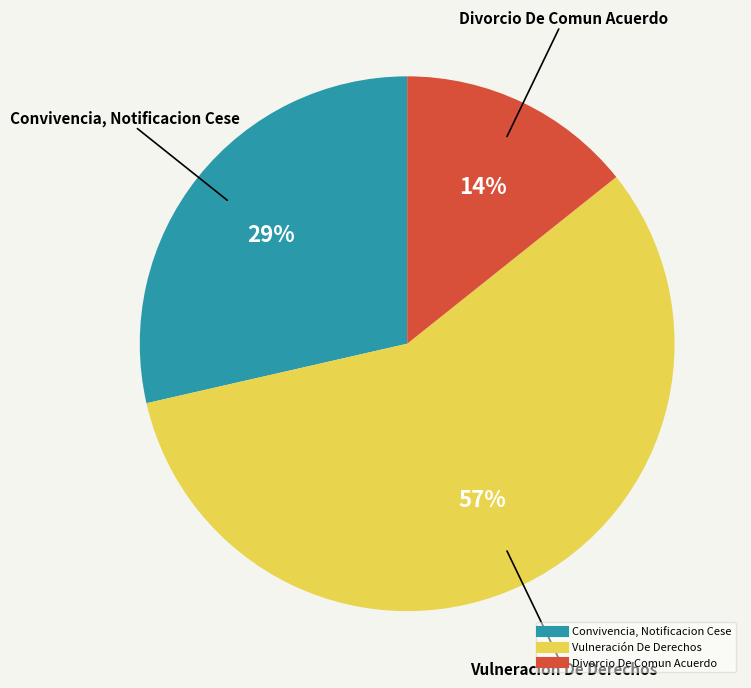

Is Vulneración De Derechos the majority of the pie?

Yes